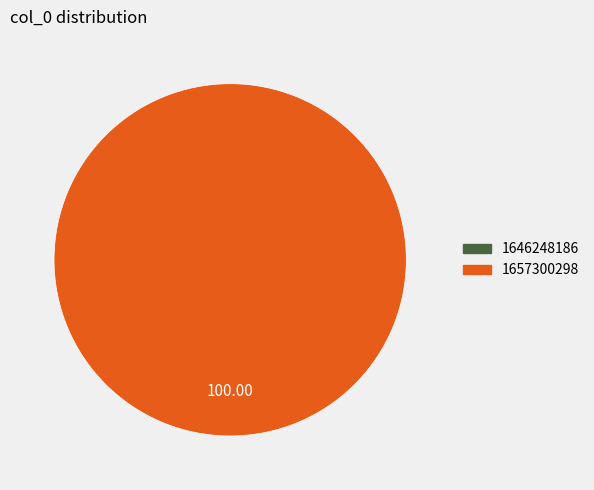

To the nearest percent, what portion does 1657300298 represent?

100%